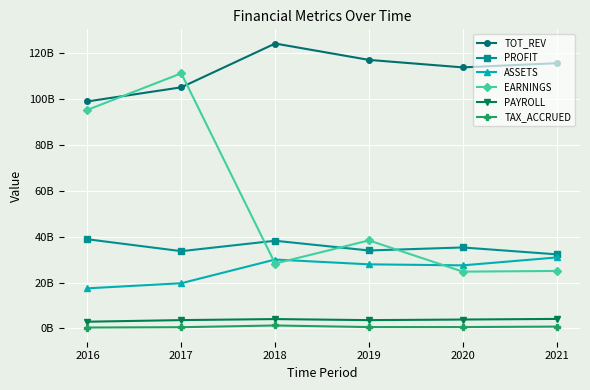

What are all the series names shown in the legend?

TOT_REV, PROFIT, ASSETS, EARNINGS, PAYROLL, TAX_ACCRUED